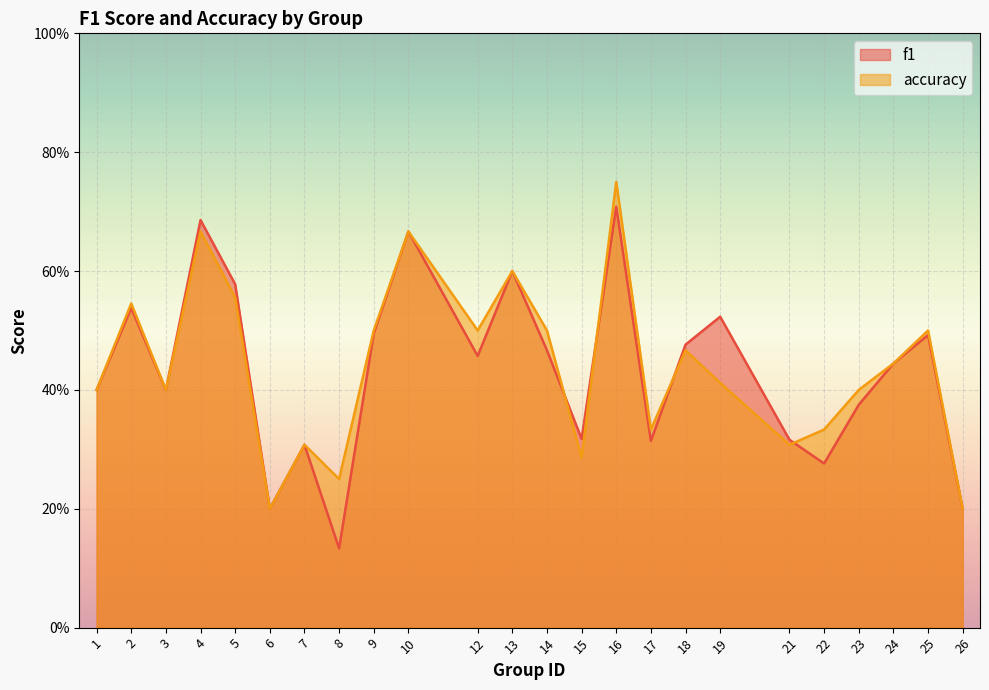

Reading right to left, extract all data points from this chart.

f1: 26=0.2	25=0.5	24=0.4	23=0.4	22=0.3	21=0.3	19=0.5	18=0.5	17=0.3	16=0.7	15=0.3	14=0.5	13=0.6	12=0.5	10=0.7	9=0.5	8=0.1	7=0.3	6=0.2	5=0.6	4=0.7	3=0.4	2=0.5	1=0.4
accuracy: 26=0.2	25=0.5	24=0.4	23=0.4	22=0.3	21=0.3	19=0.4	18=0.5	17=0.3	16=0.8	15=0.3	14=0.5	13=0.6	12=0.5	10=0.7	9=0.5	8=0.2	7=0.3	6=0.2	5=0.6	4=0.7	3=0.4	2=0.5	1=0.4